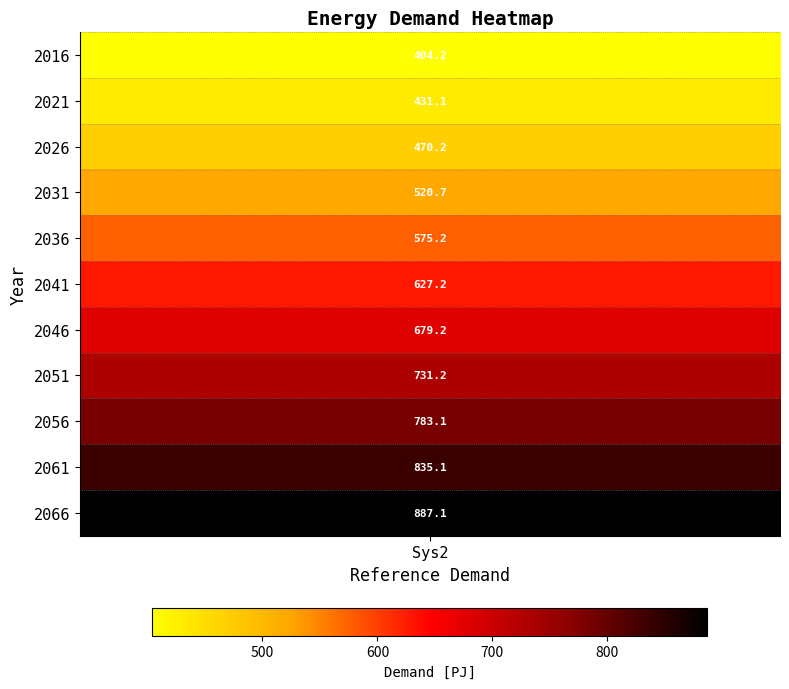

What is the difference between the values at 2036 and 2051?

156.0